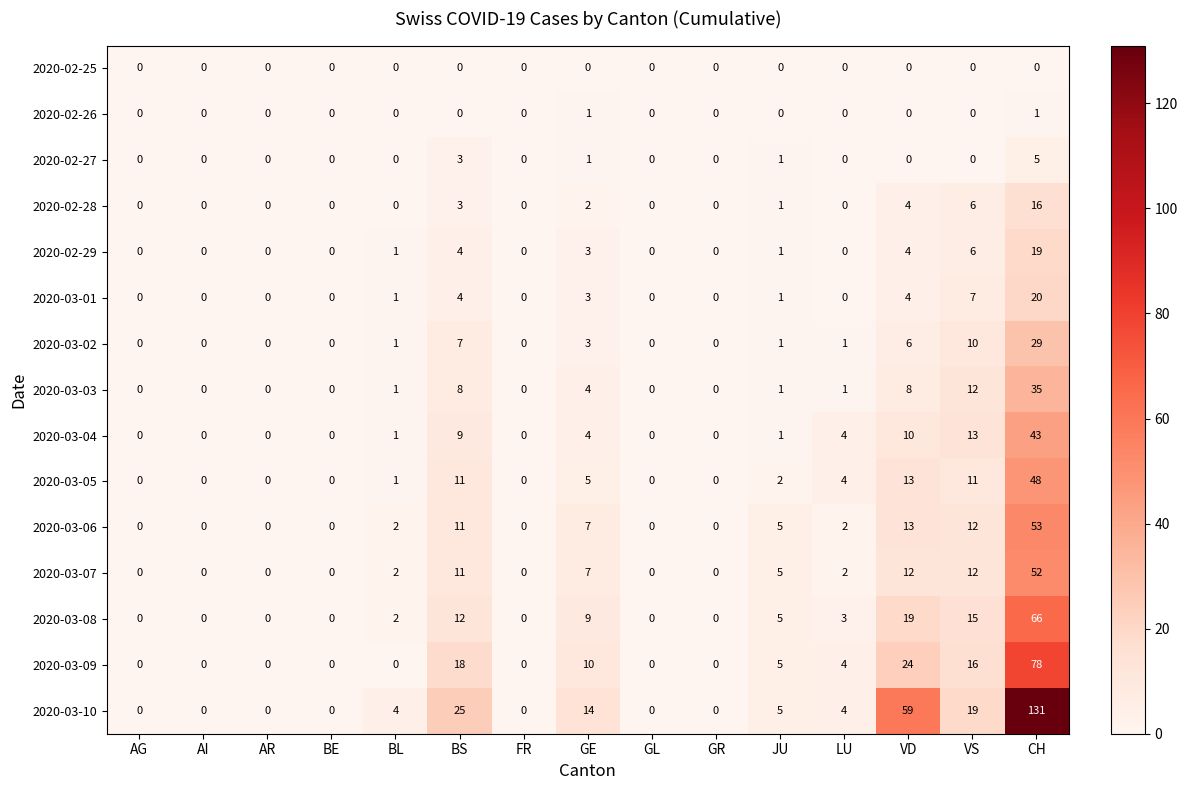

What is the maximum value shown in the chart?

131